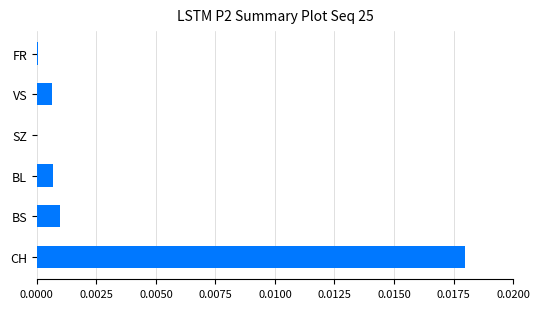

Is it true that the value at SZ is 0.0?

True